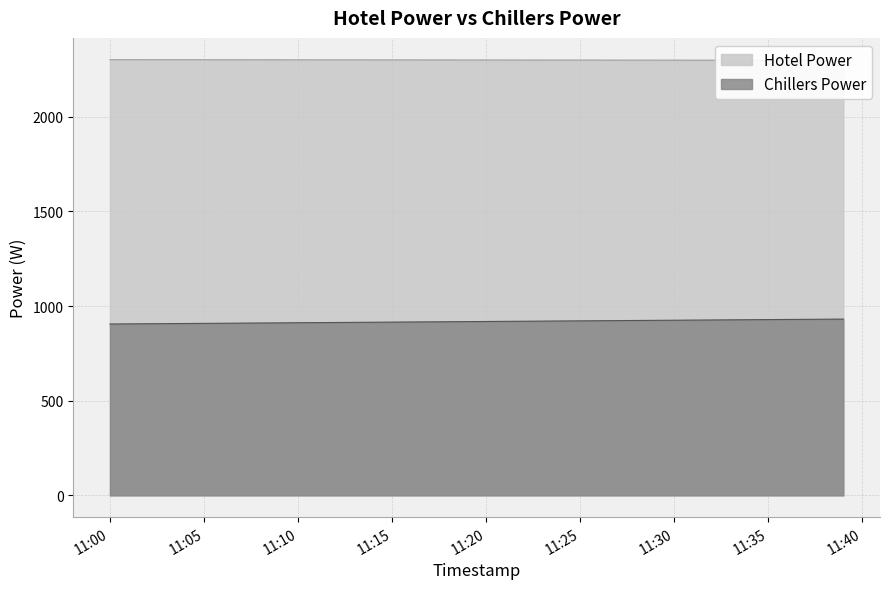

What is the minimum value for Chillers Power?

905.0